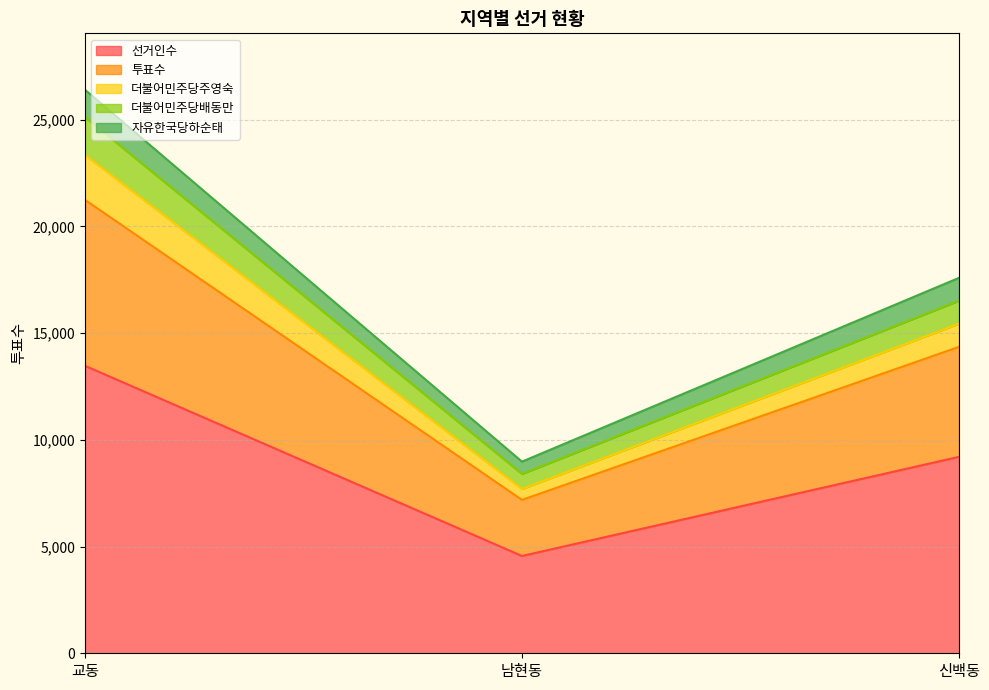

At which label is 더불어민주당배동만 closest to 15520?

신백동